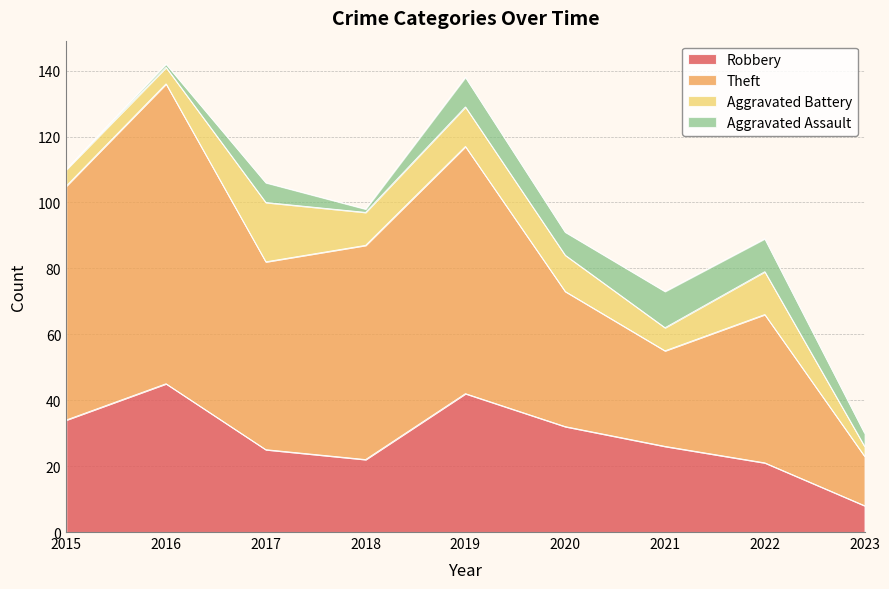

At which label does Robbery reach its minimum?

2023